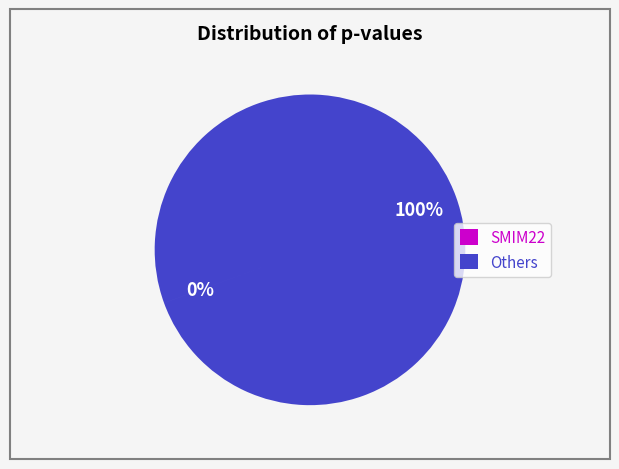

Does any single category account for the majority?

Yes